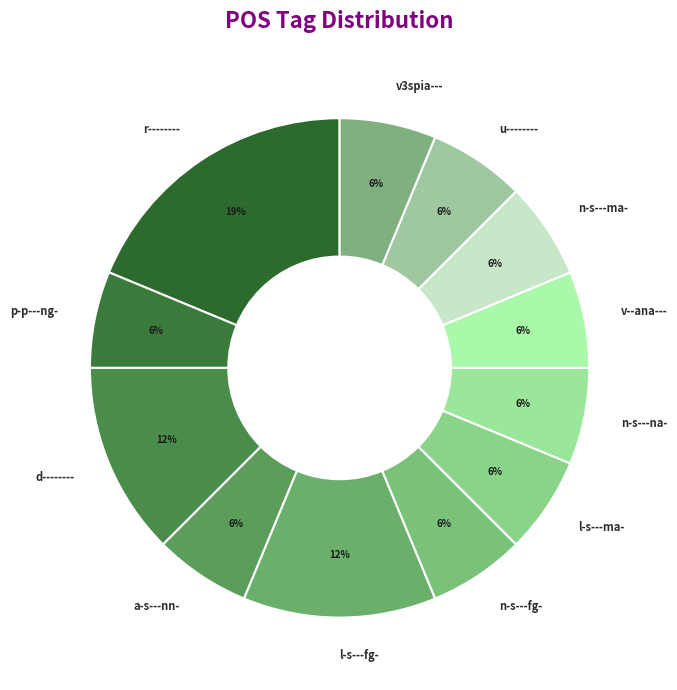

To the nearest percent, what is the combined percentage of d-------- and l-s---ma-?

19%